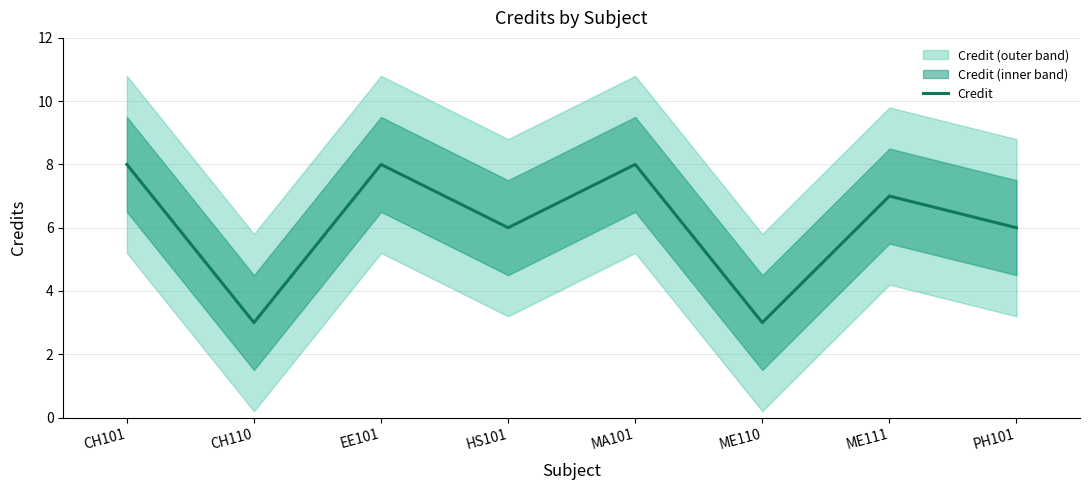

What is the minimum value shown in the chart?

3